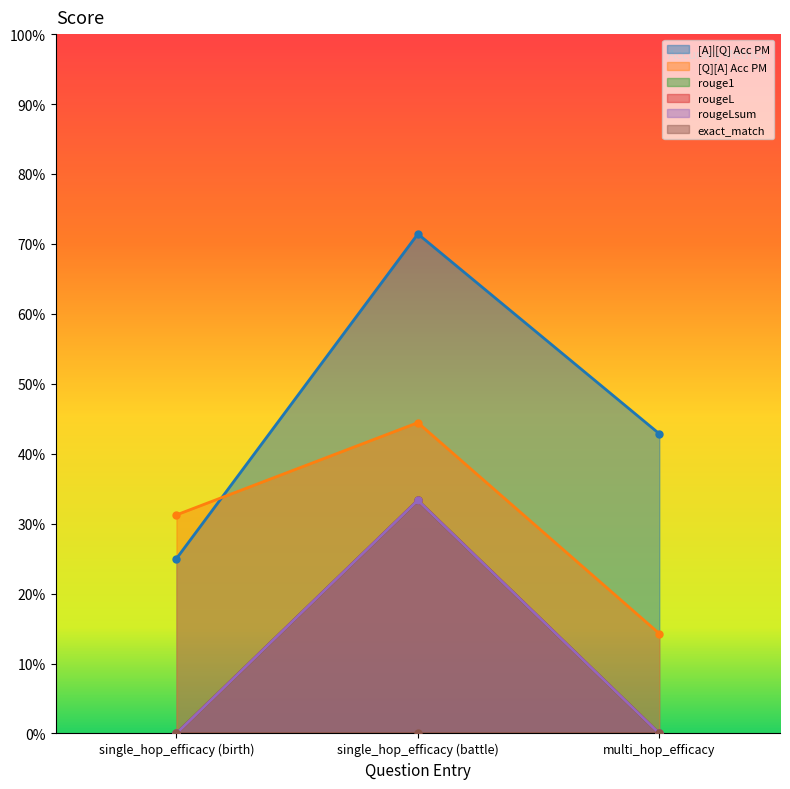

Is it true that [Q][A] Acc PM equals 0.6 at single_hop_efficacy (battle)?

False